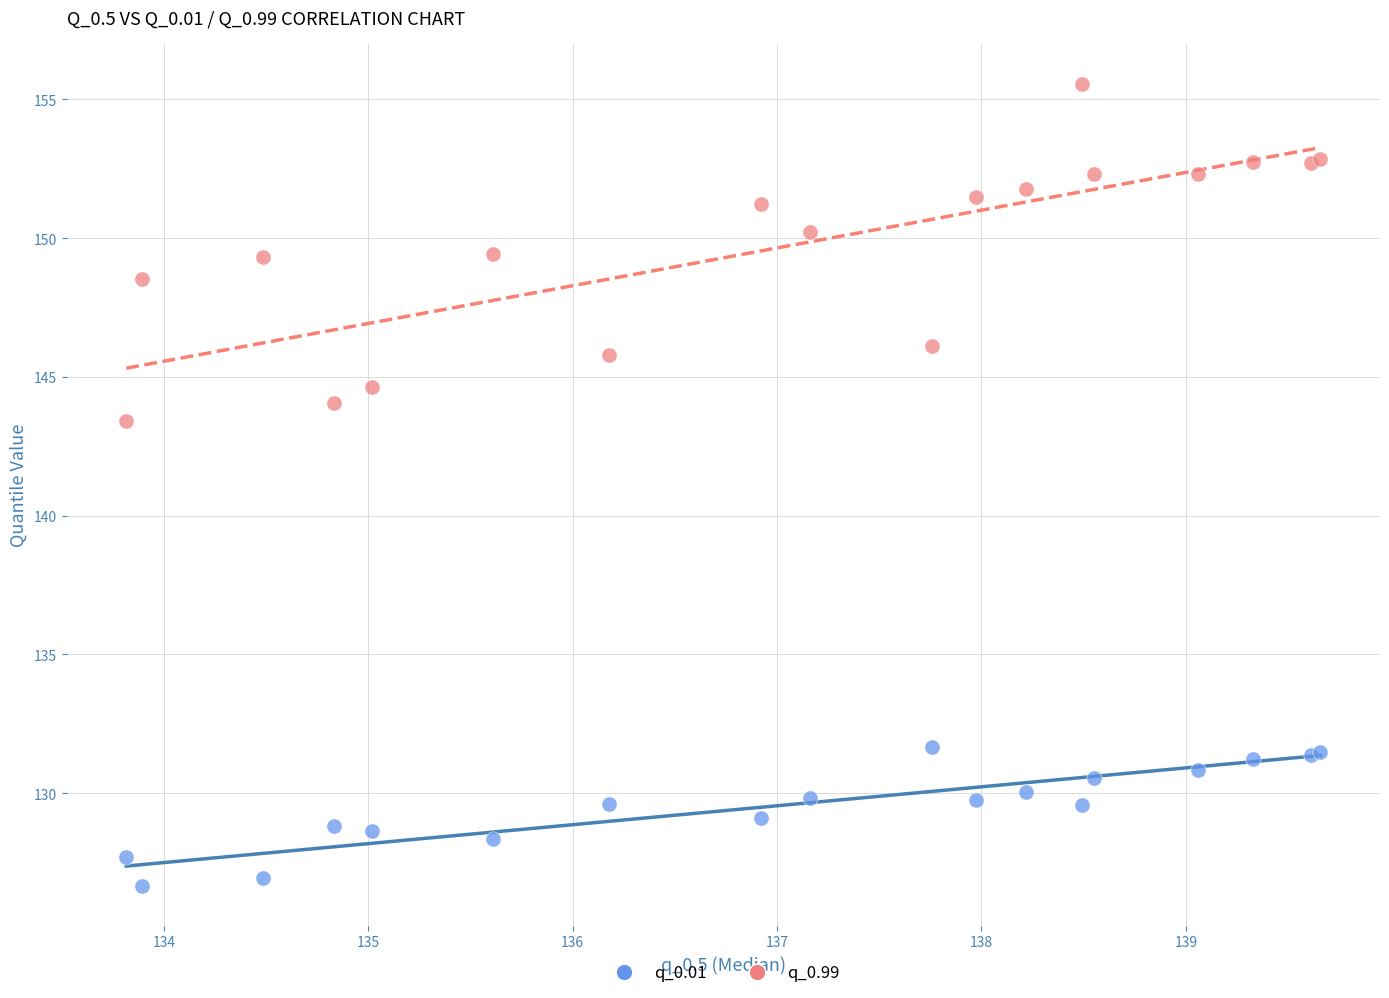

Which series reaches the minimum Y coordinate?

q_0.01